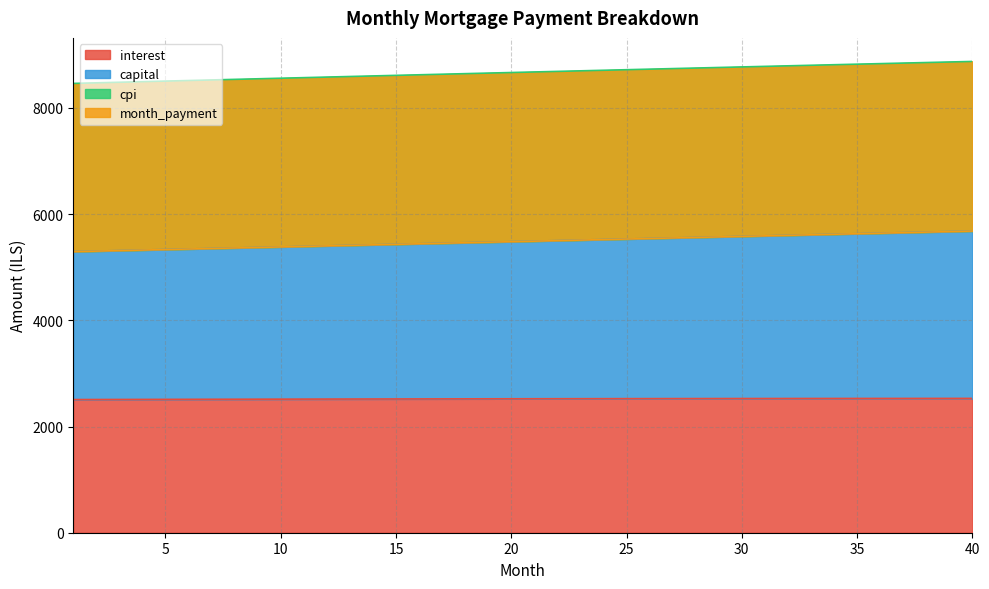

What is the value of the cpi point at the 14th from the left?

8603.5